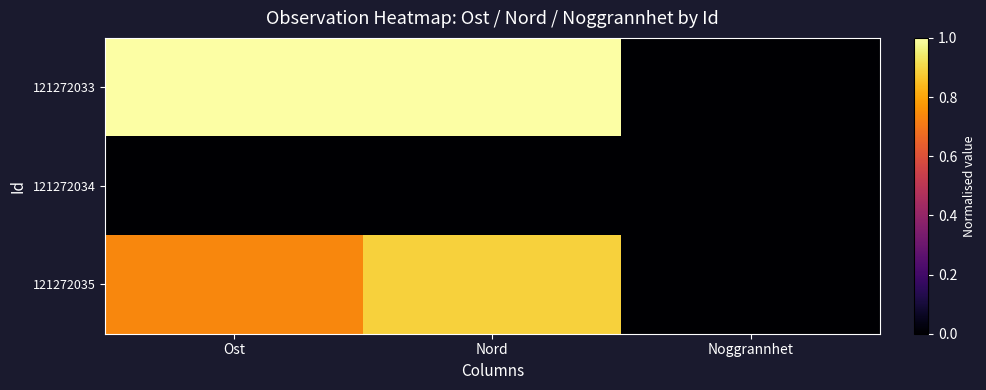

Reading right to left, transcribe all the data shown in this chart.

121272033: Noggrannhet=0.0	Nord=1.0	Ost=1.0
121272034: Noggrannhet=0.0	Nord=0.0	Ost=0.0
121272035: Noggrannhet=0.0	Nord=0.9	Ost=0.7